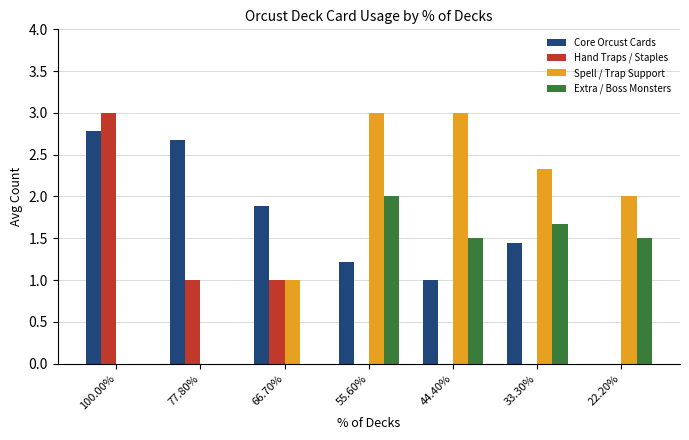

What is the sum of the Hand Traps / Staples values at 44.40% and 100.00%?

3.0